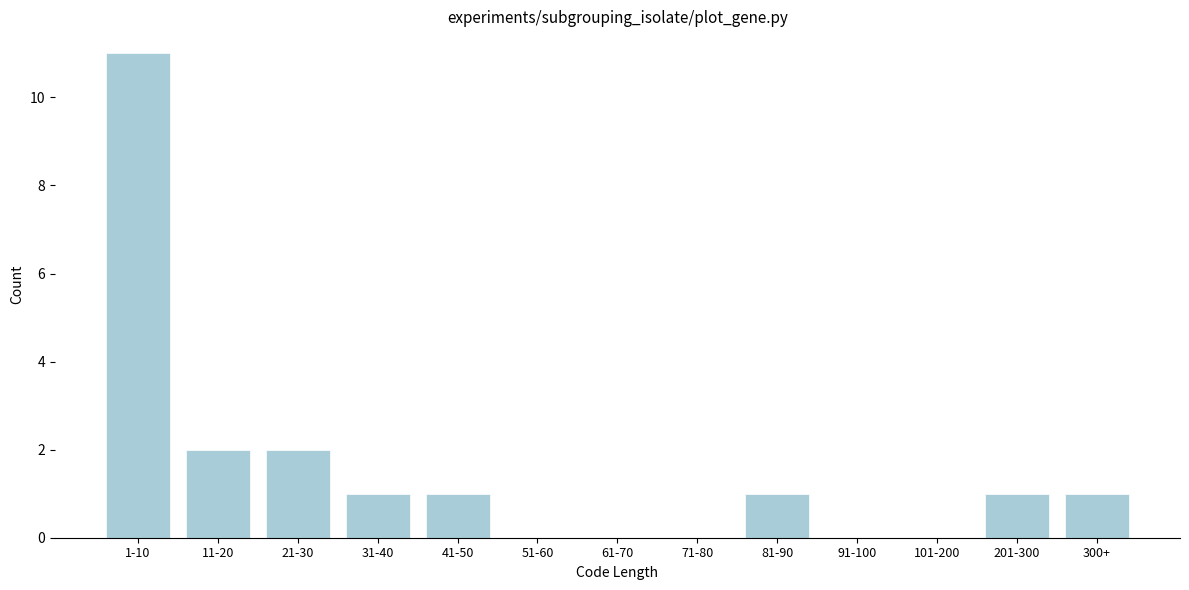

Reading right to left, extract all data points from this chart.

300+=1	201-300=1	101-200=0	91-100=0	81-90=1	71-80=0	61-70=0	51-60=0	41-50=1	31-40=1	21-30=2	11-20=2	1-10=11